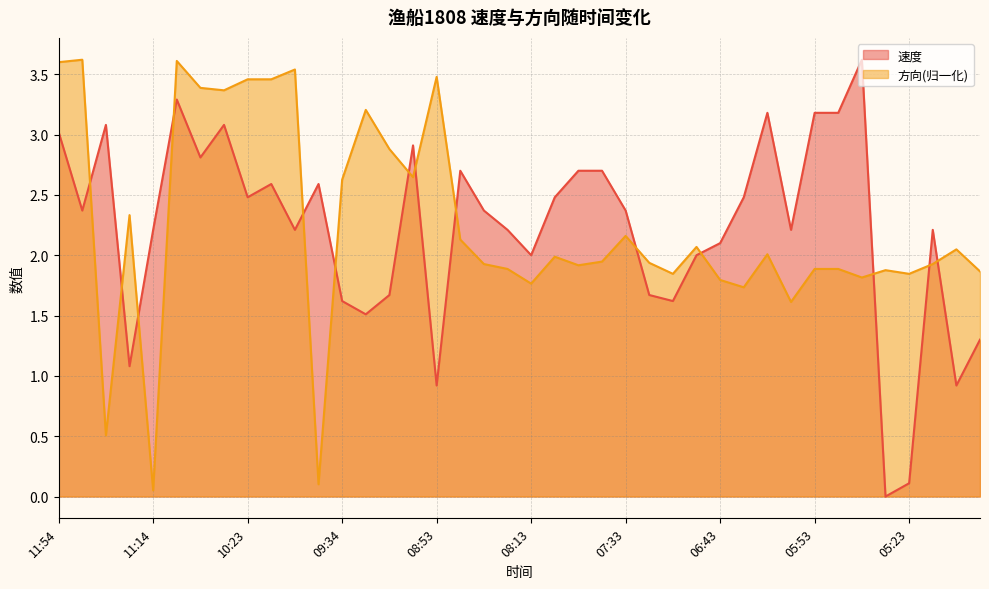

Which category has the lowest value across all series?

05:33